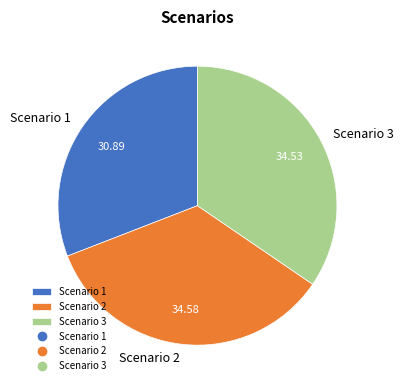

What is the smallest slice in the pie chart?

Scenario 1